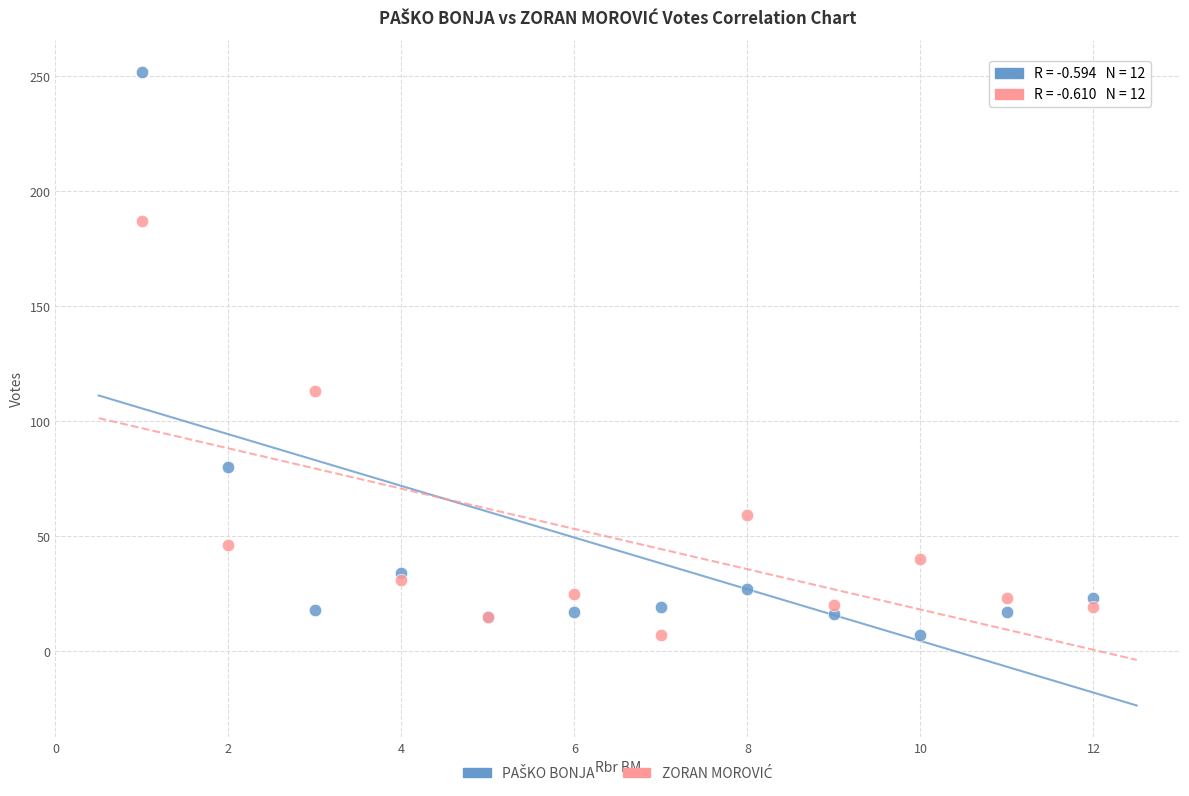

What is the X range (max minus min) for the scatter plot?

11